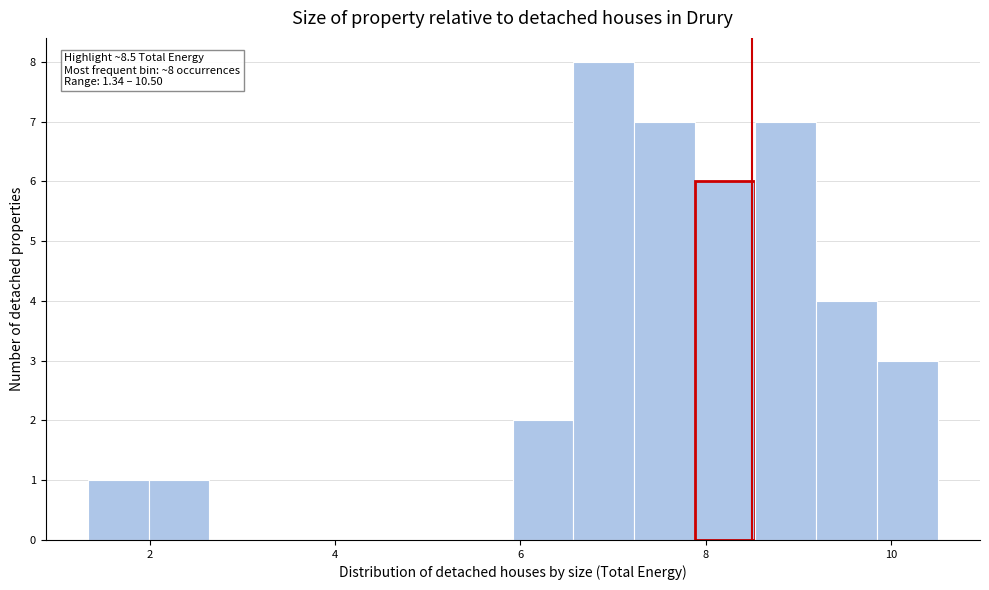

Around what value on the x-axis is the tallest bar? Give the approximate position of its centre, as read against the axis.

6.8